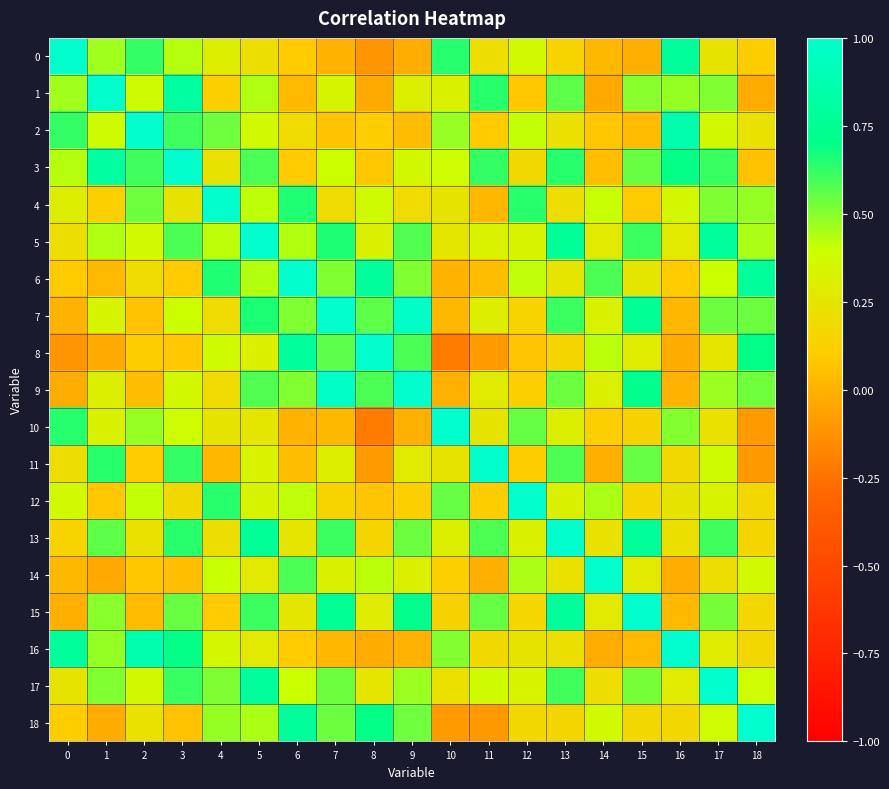

What is the smallest value displayed?

-0.2